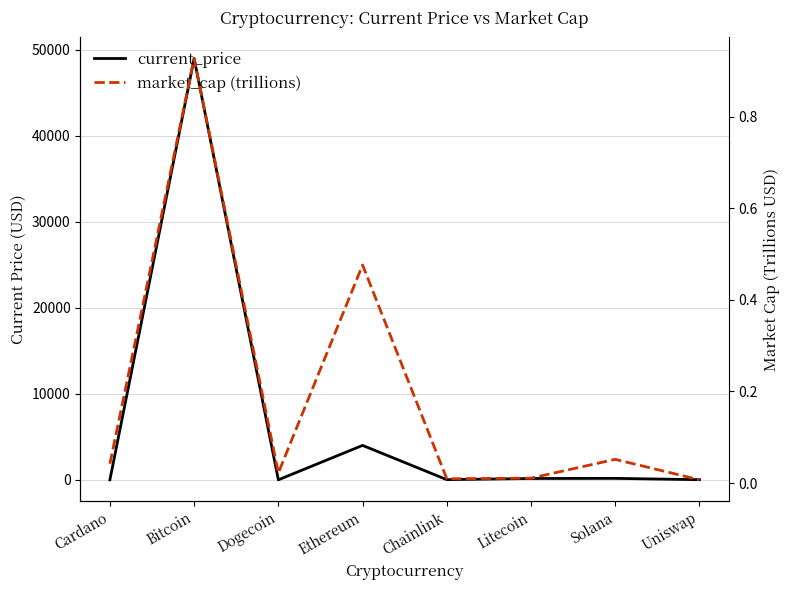

Which series has the largest range (max minus min)?

current_price